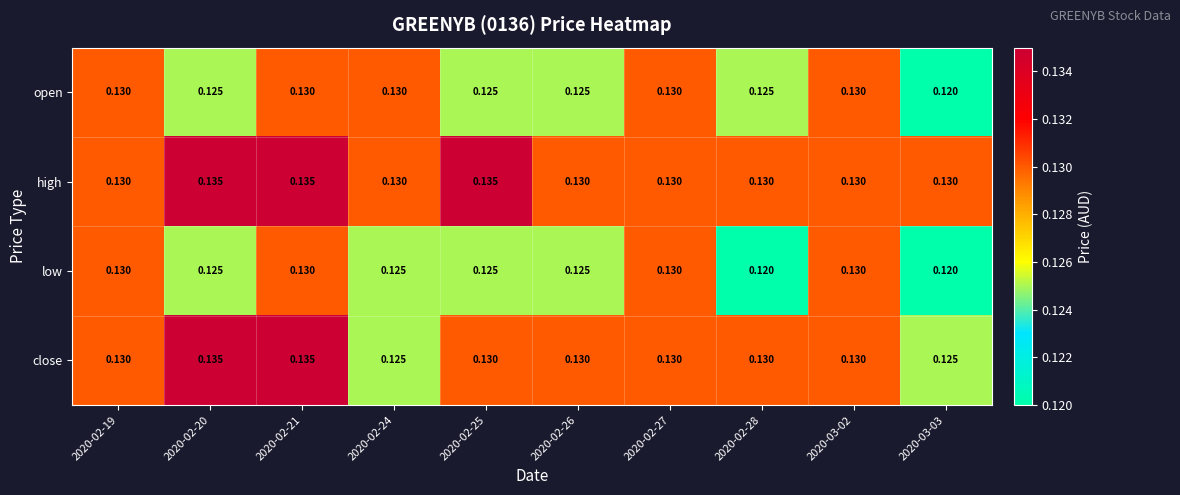

Which series has the largest total across all categories?

high